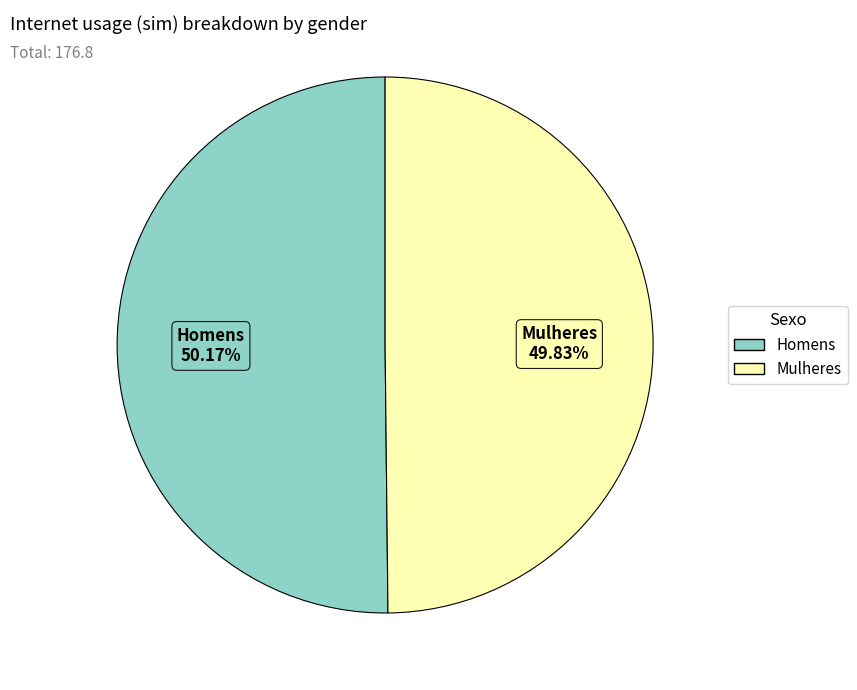

True or false: Homens accounts for 56% of the total.

False